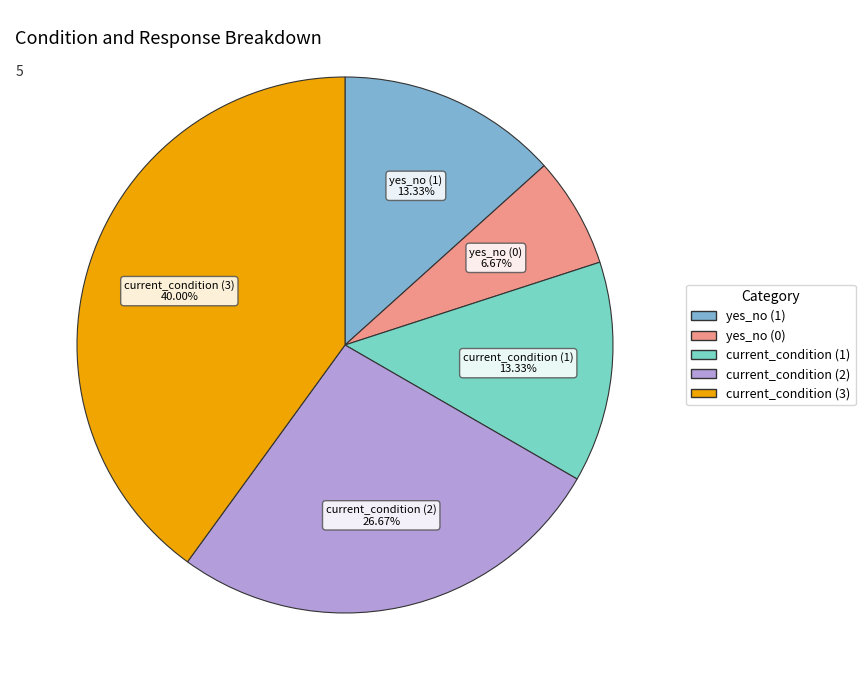

To the nearest percent, what is the combined percentage of current_condition (3) and current_condition (1)?

53%